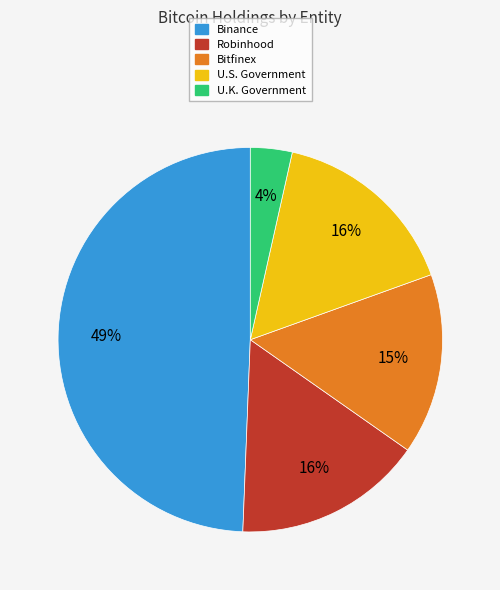

To the nearest percent, what portion does U.K. Government represent?

4%